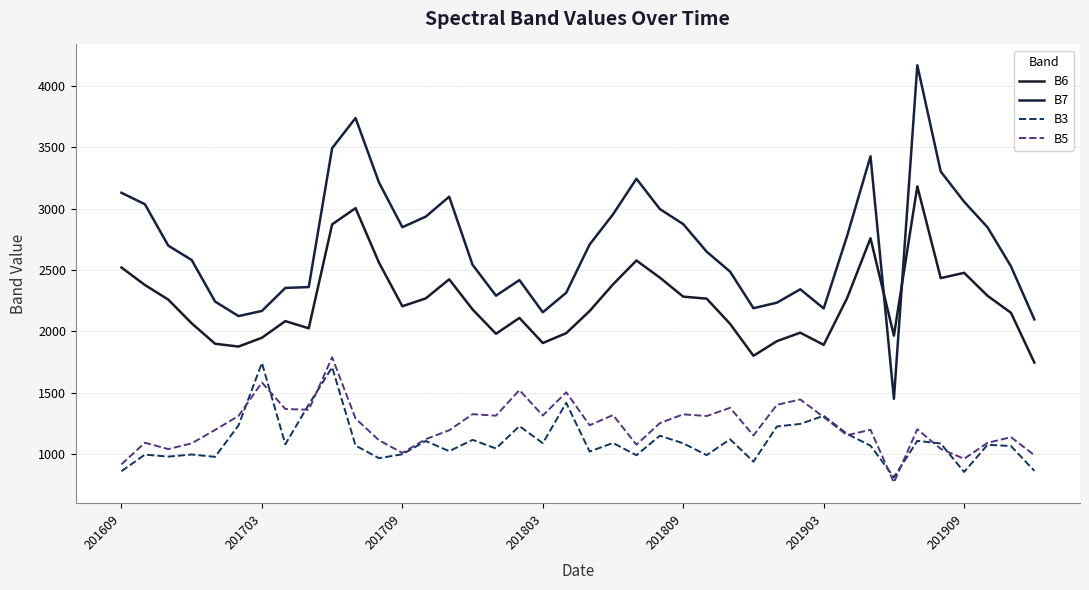

Does the chart display data point markers on the line(s)?

No